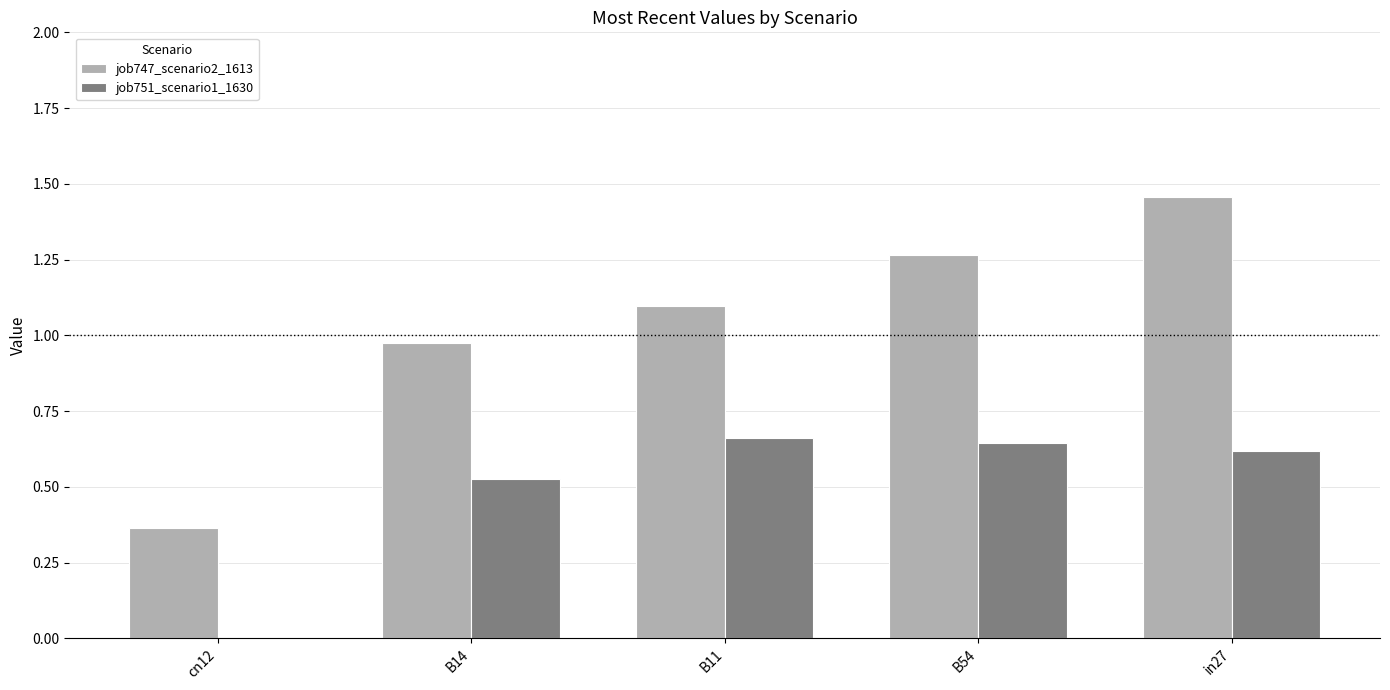

Which category has the highest value in the job747_scenario2_1613 series?

in27